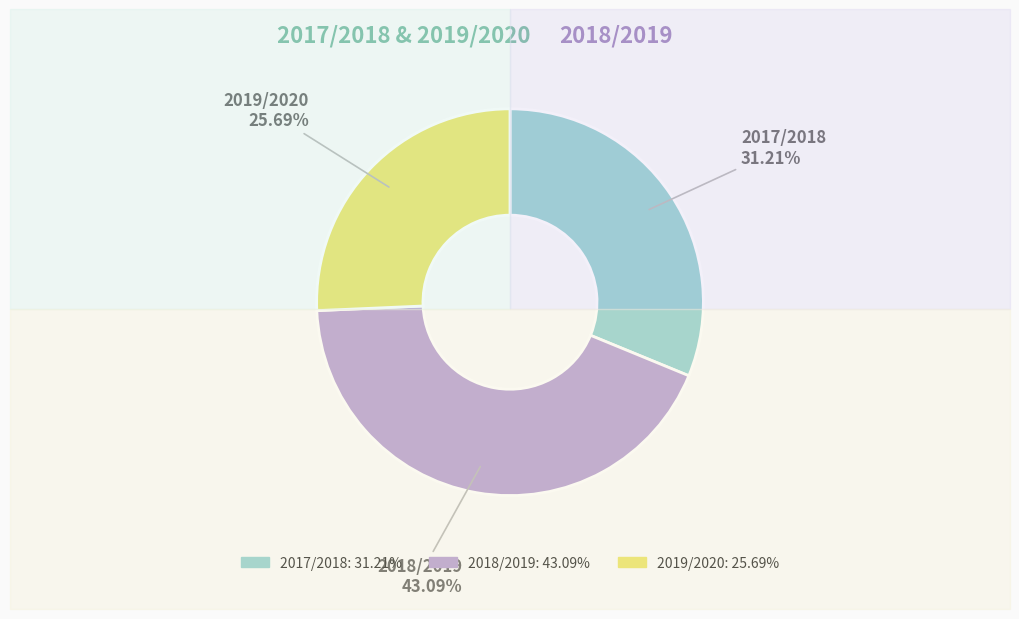

To the nearest percent, what is the difference between the largest and smallest slice percentages?

17%